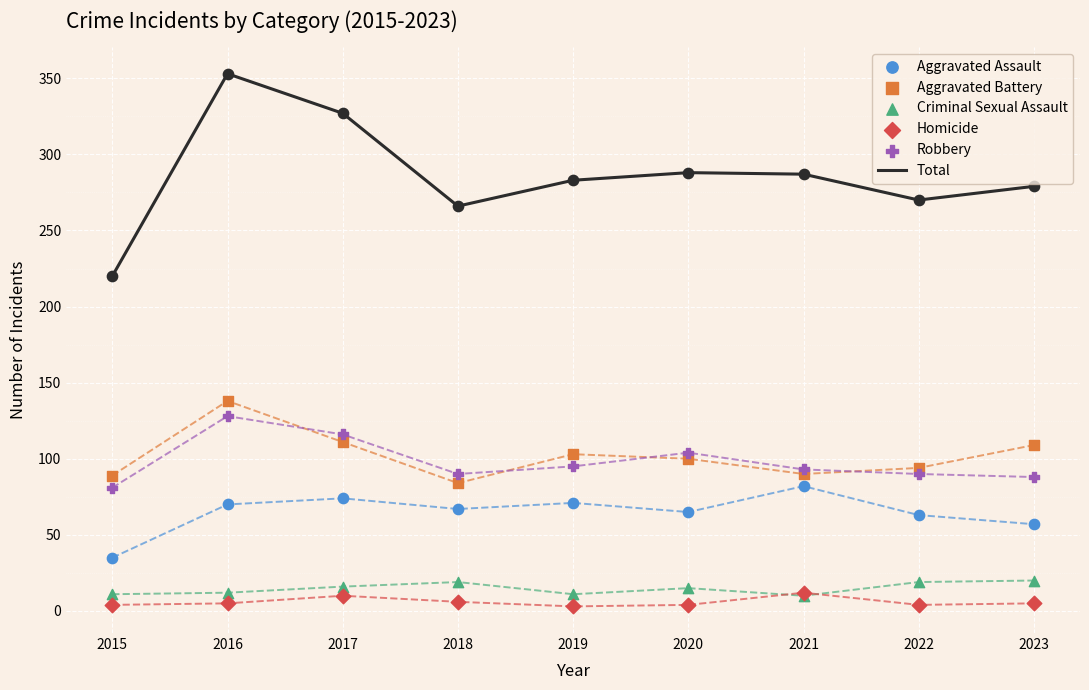

Which series reaches the maximum Y coordinate?

Total